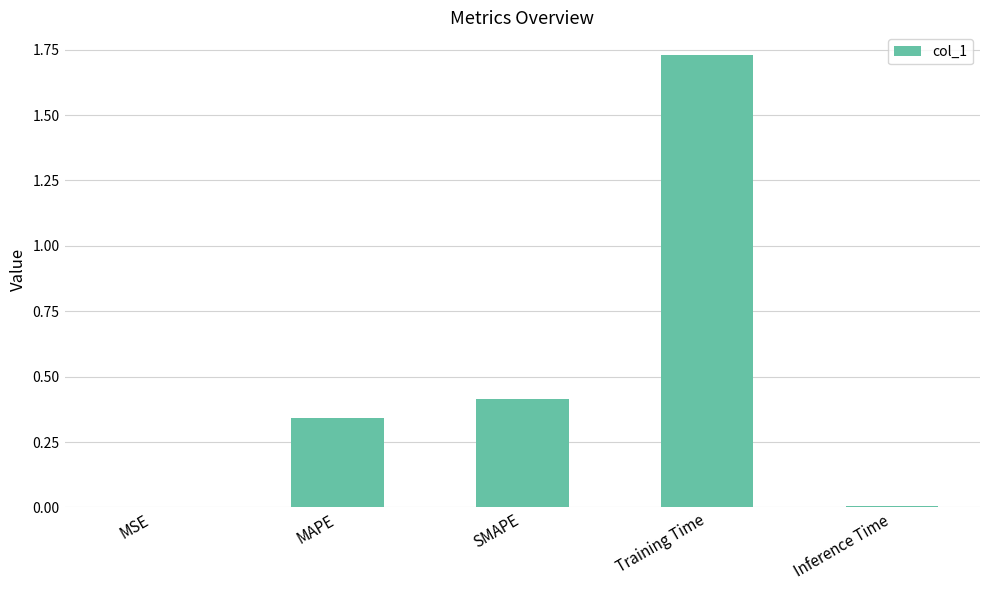

What is the sum of all values?

2.5